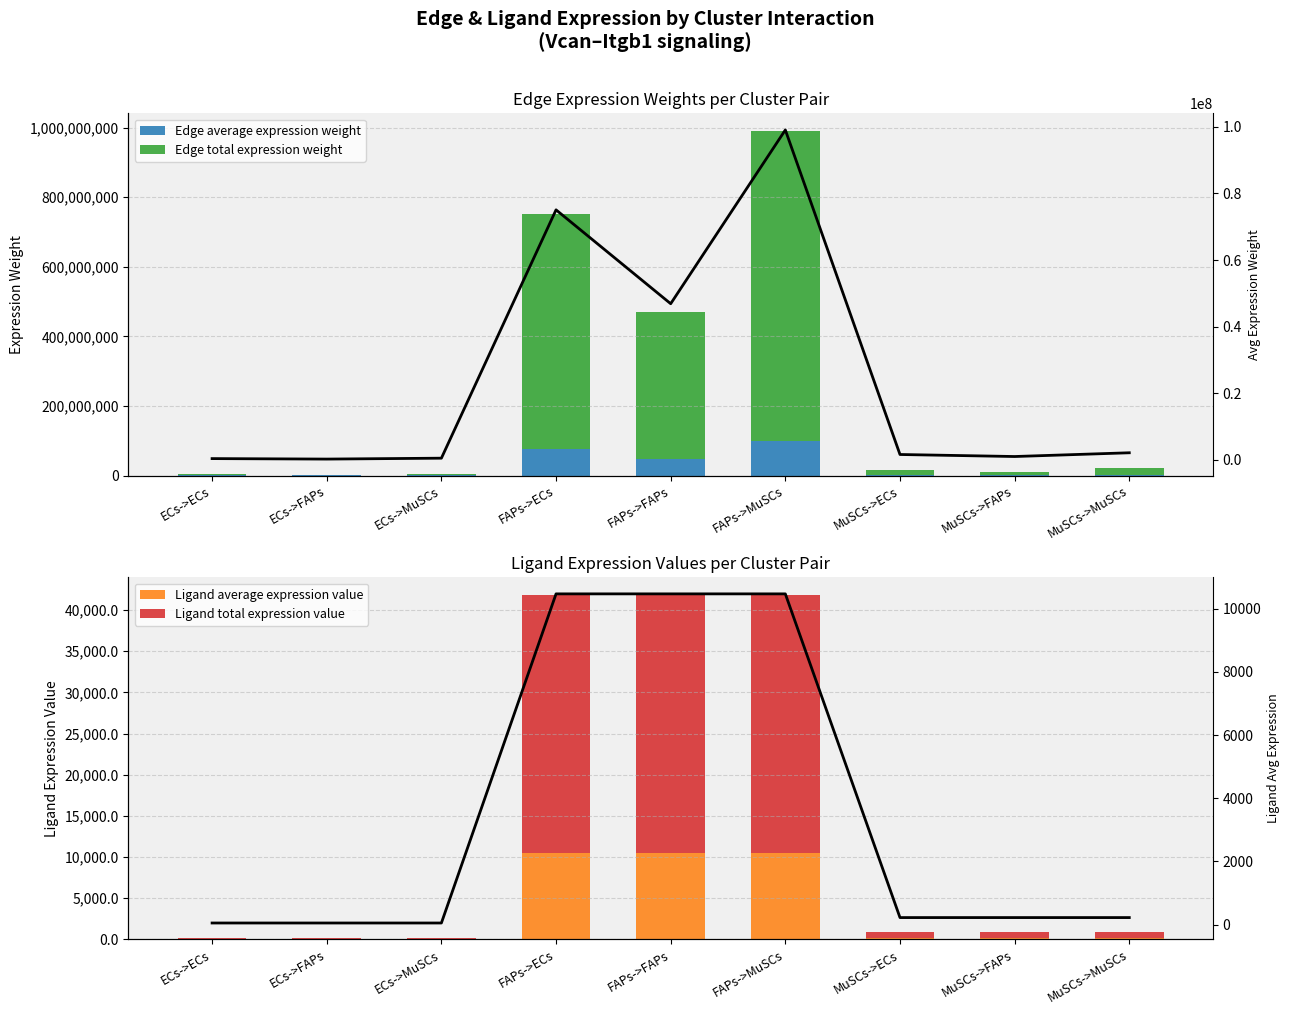

What is the minimum value shown in the chart?

54.0